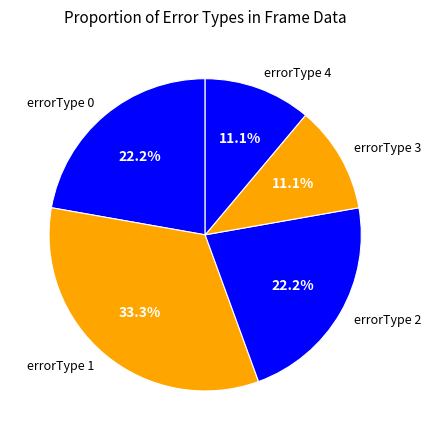

Approximately how many times larger is the value at errorType 0 compared to errorType 3?

2.0